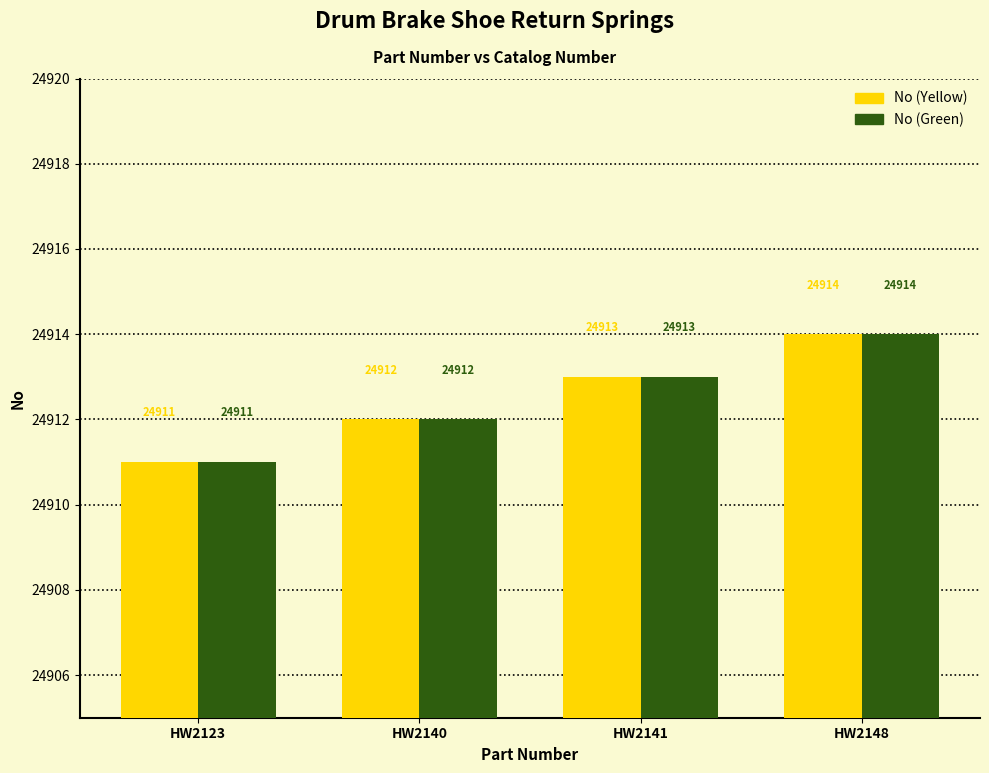

What is the total value across all series at HW2123?

49822